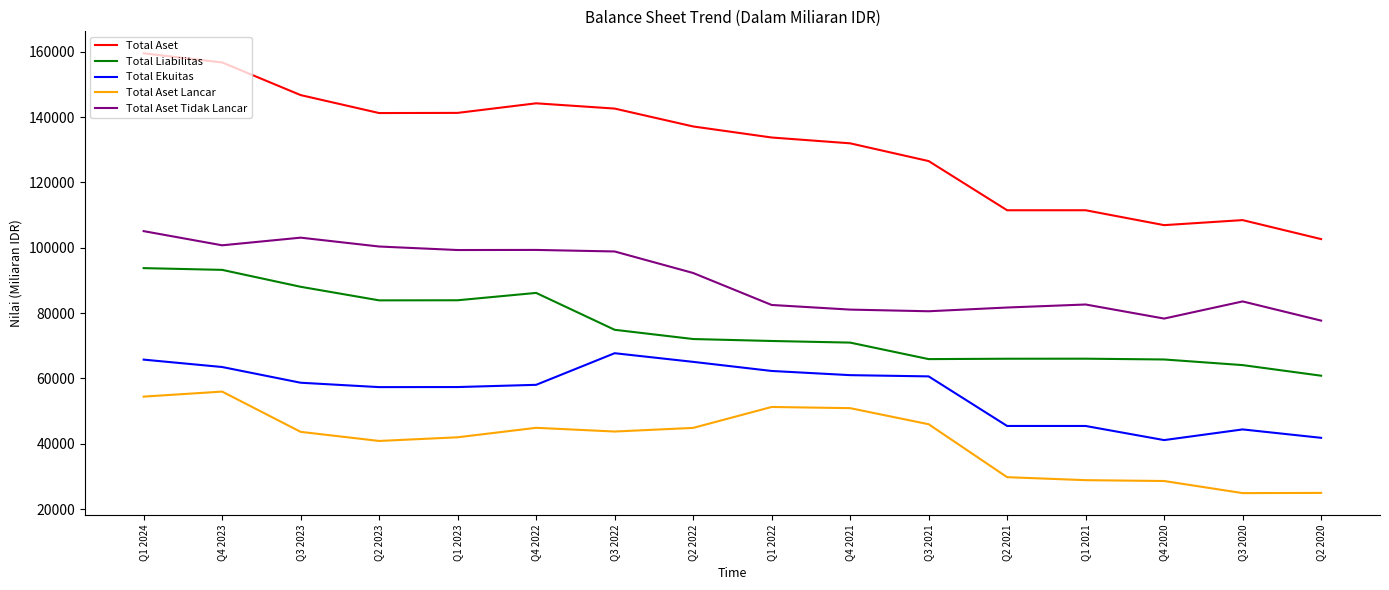

What is the maximum value shown in the chart?

159499